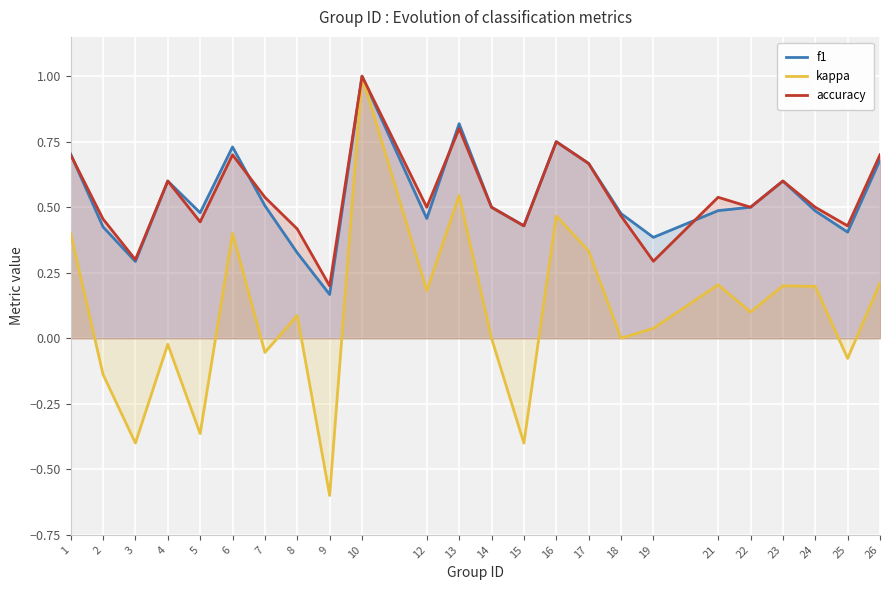

Which category has the lowest value across all series?

9